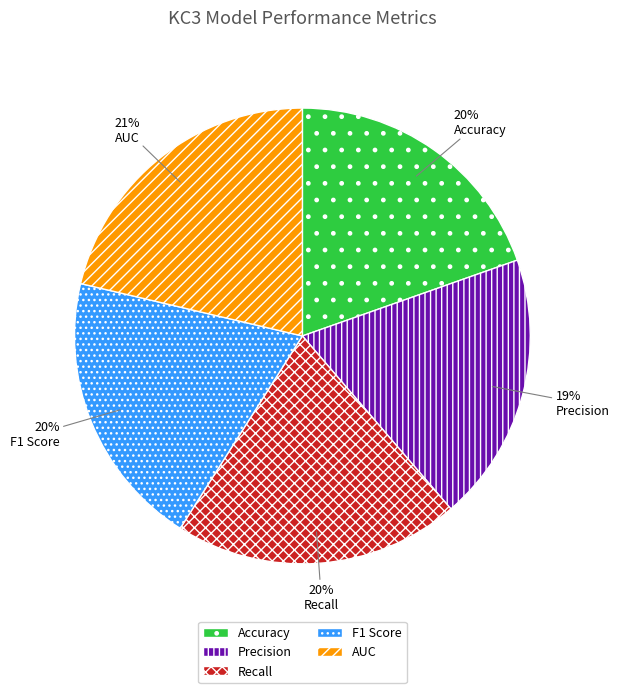

Is the sum of Precision and AUC greater than half?

No